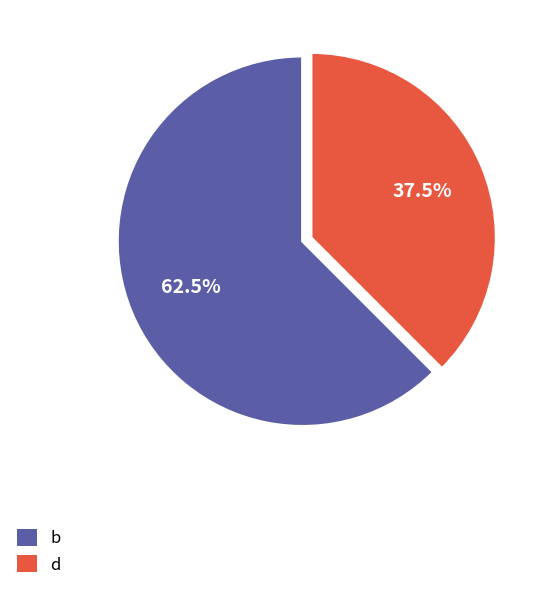

What is the ratio of the value at d to the value at b?

0.6